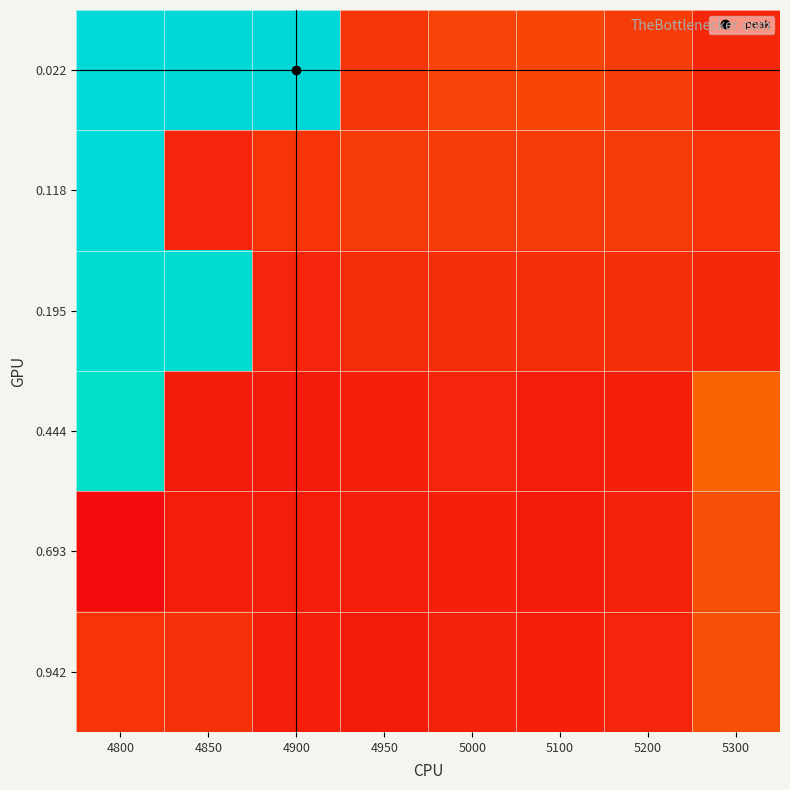

At 4850, list the series in order from largest to smallest.

0.022, 0.195, 0.942, 0.118, 0.693, 0.444